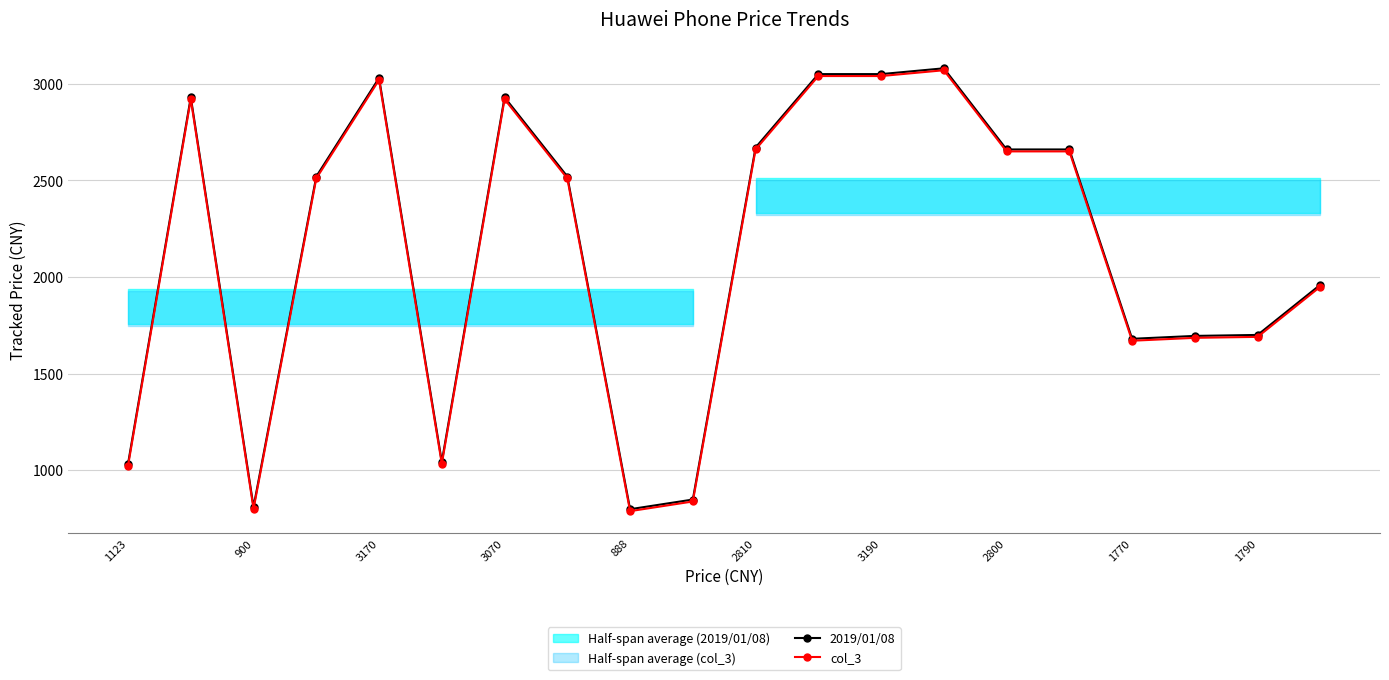

Which series has the largest total across all categories?

2019/01/08